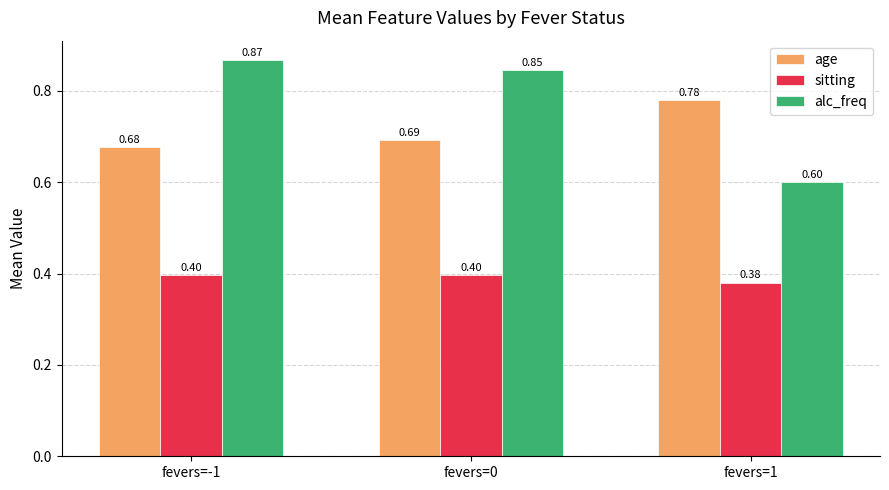

Count the alc_freq values in the range 0 to 1.

3